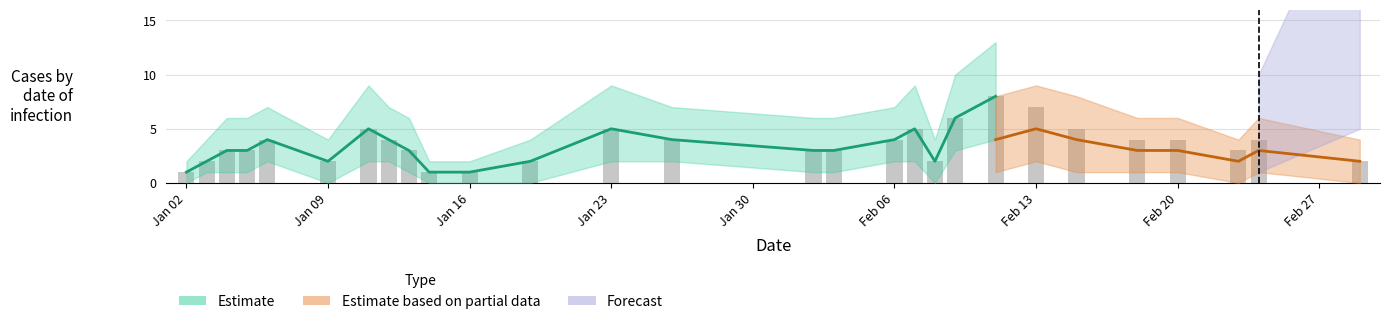

What is the difference between the second highest and minimum values?

6